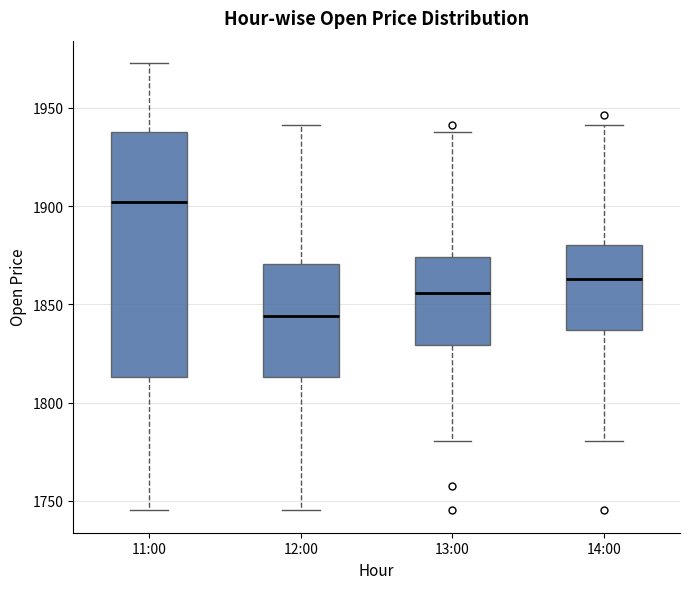

Reading left to right, transcribe this box plot: for each box, give where its median line is, the range the box spans, and where its two whiskers end, as read against the y-axis. The values are not printed on the chart, so give them approximately, as read against the axis.

11:00: median 1900, box 1815 to 1935, whiskers 1745 to 1975
12:00: median 1845, box 1815 to 1870, whiskers 1745 to 1940
13:00: median 1855, box 1830 to 1875, whiskers 1780 to 1940
14:00: median 1865, box 1835 to 1880, whiskers 1780 to 1940